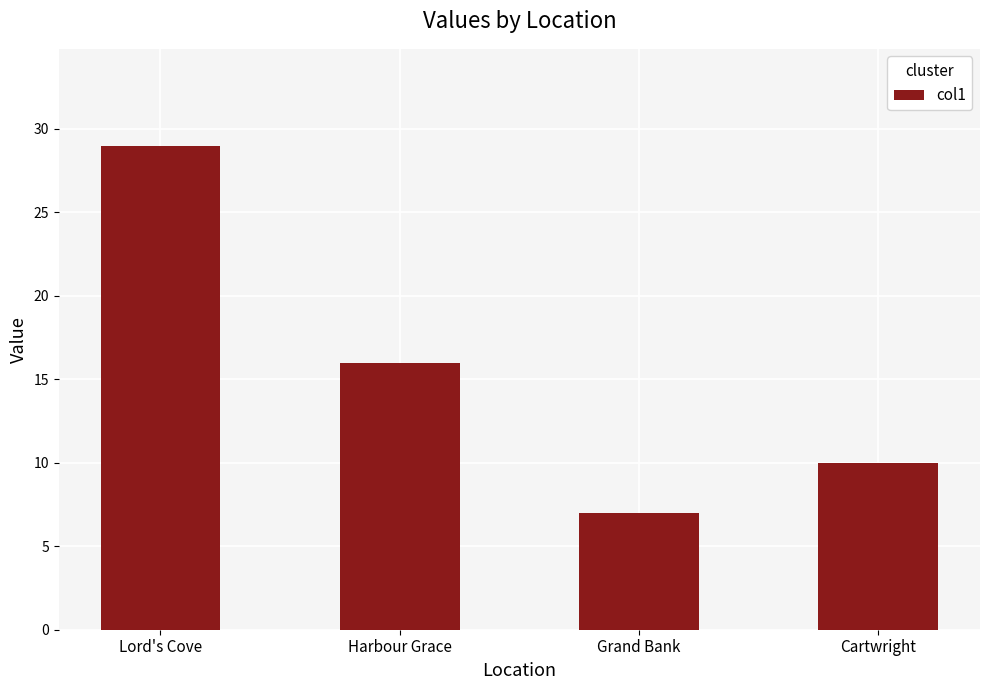

What is the average value?

16